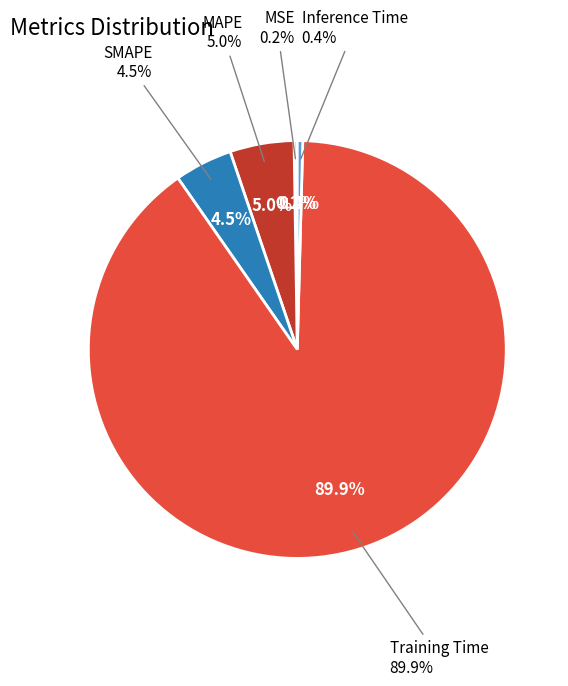

What is the majority slice?

Training Time